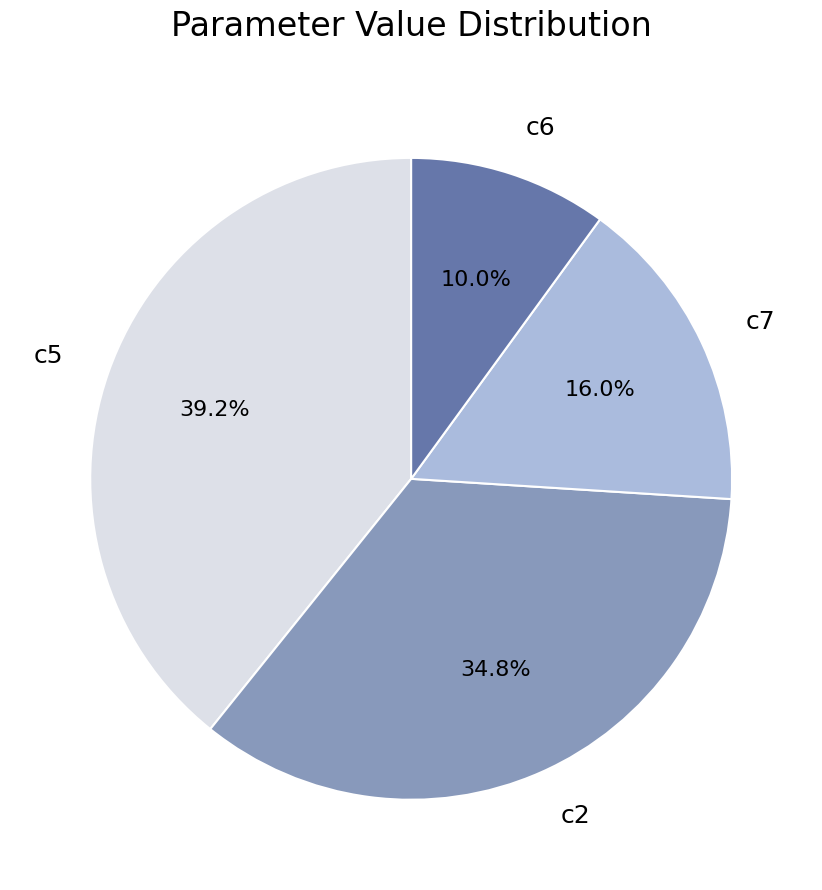

Which category has the smallest portion of the pie?

c6